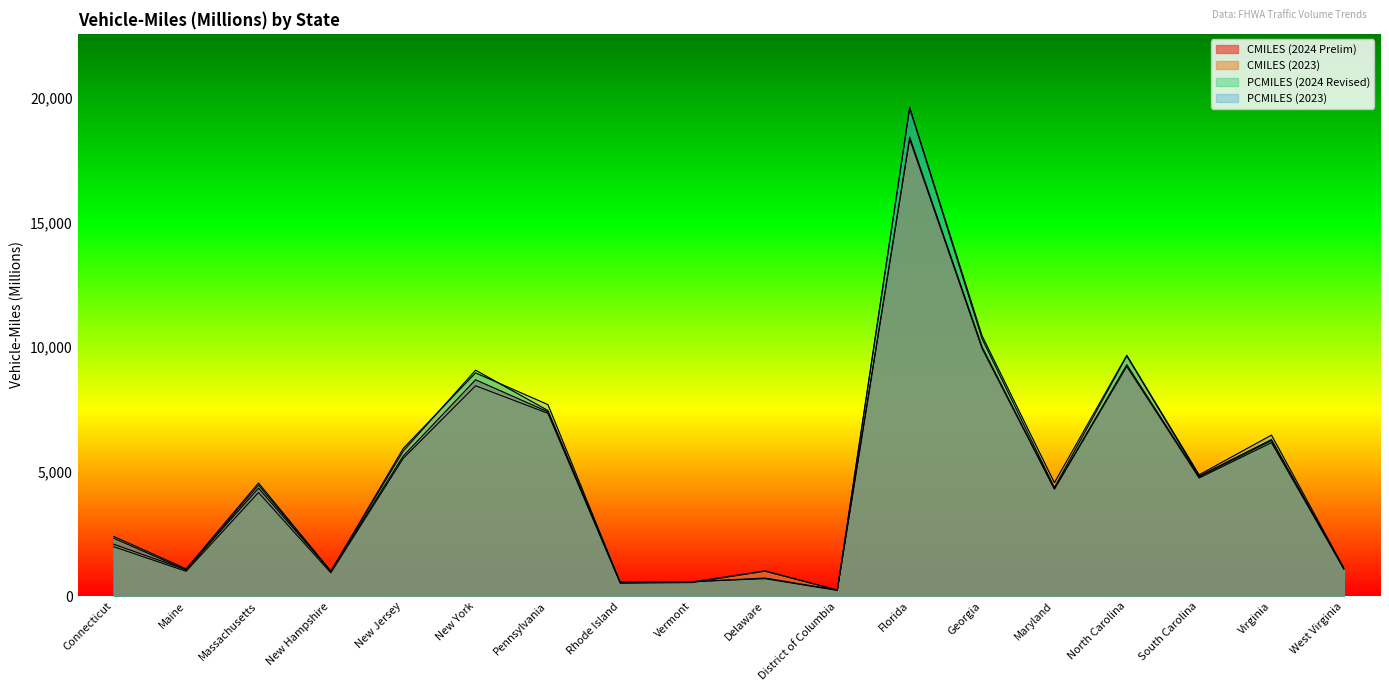

Where is the first local minimum for PCMILES (2023)?

Maine